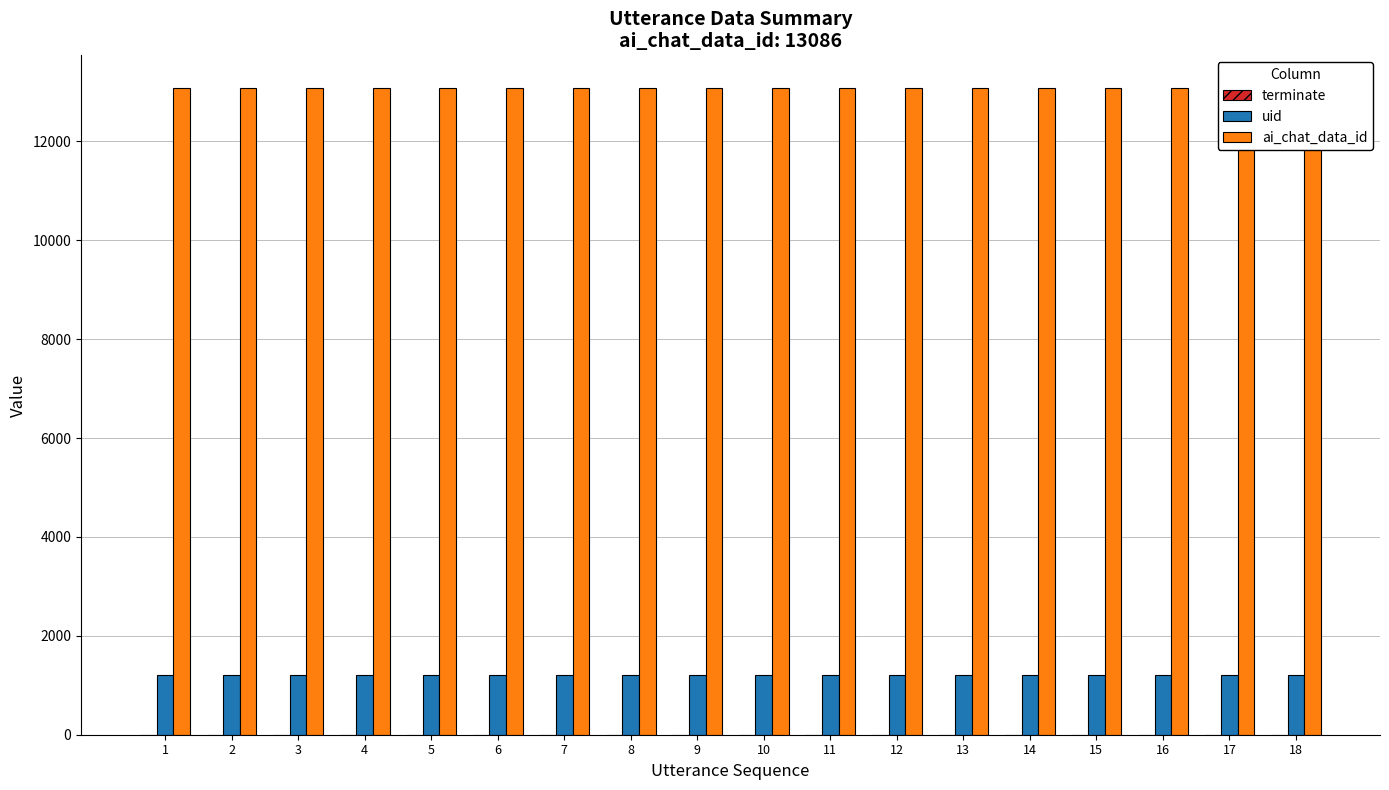

Rank the series by their maximum value, from highest to lowest.

ai_chat_data_id, uid, terminate